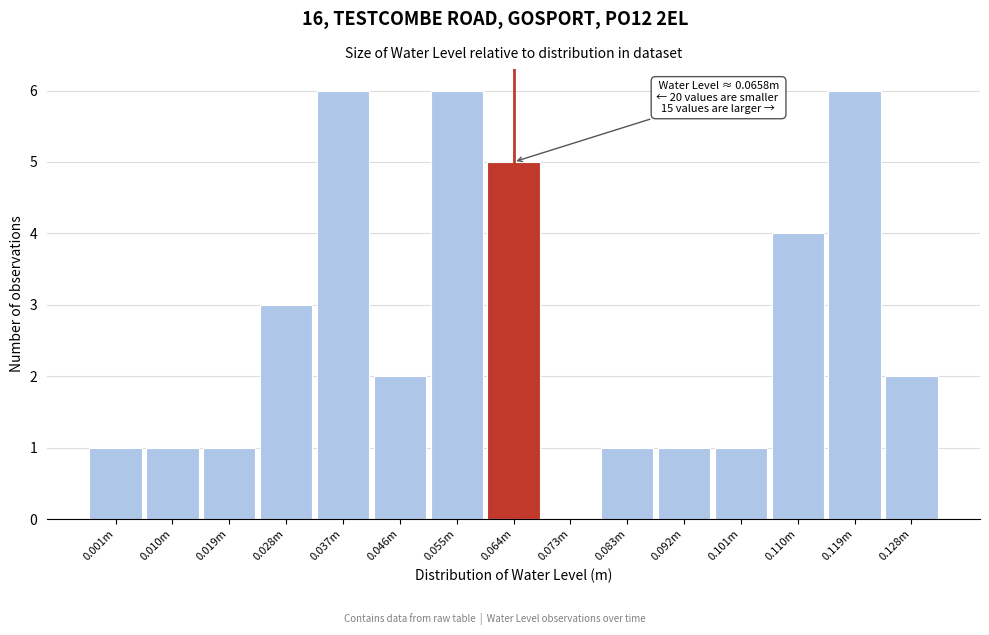

What is the maximum value shown in the chart?

6